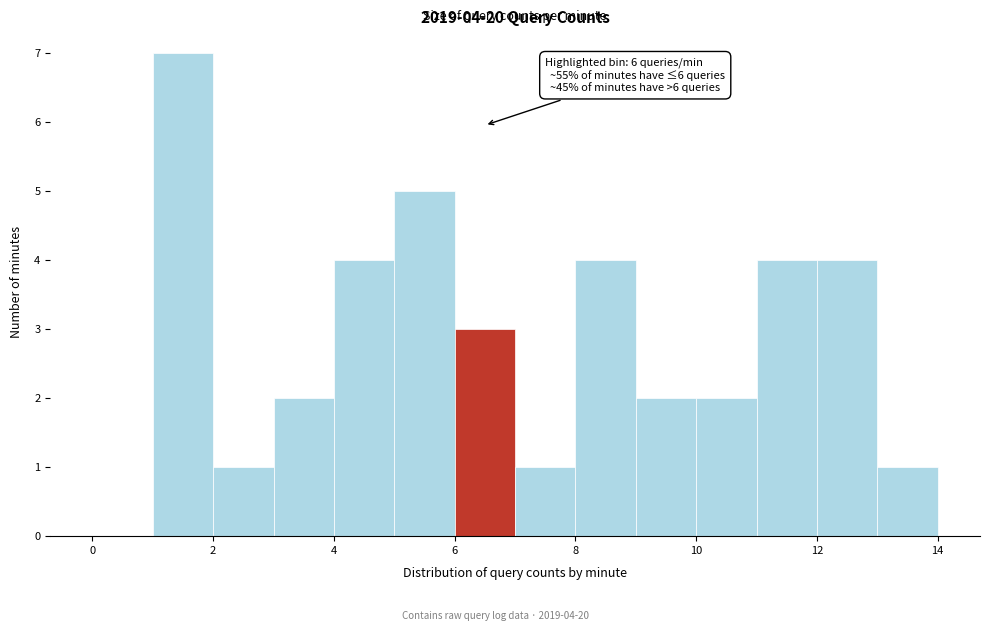

Over which range of the x-axis is the bar tallest?

1 to 2